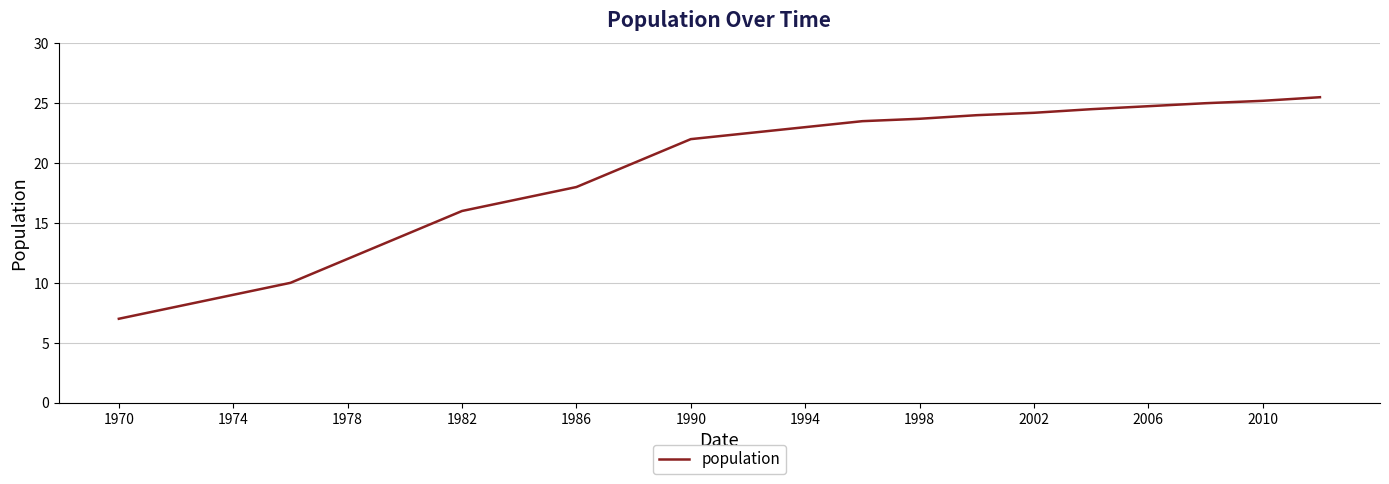

What is the maximum value shown in the chart?

25.5